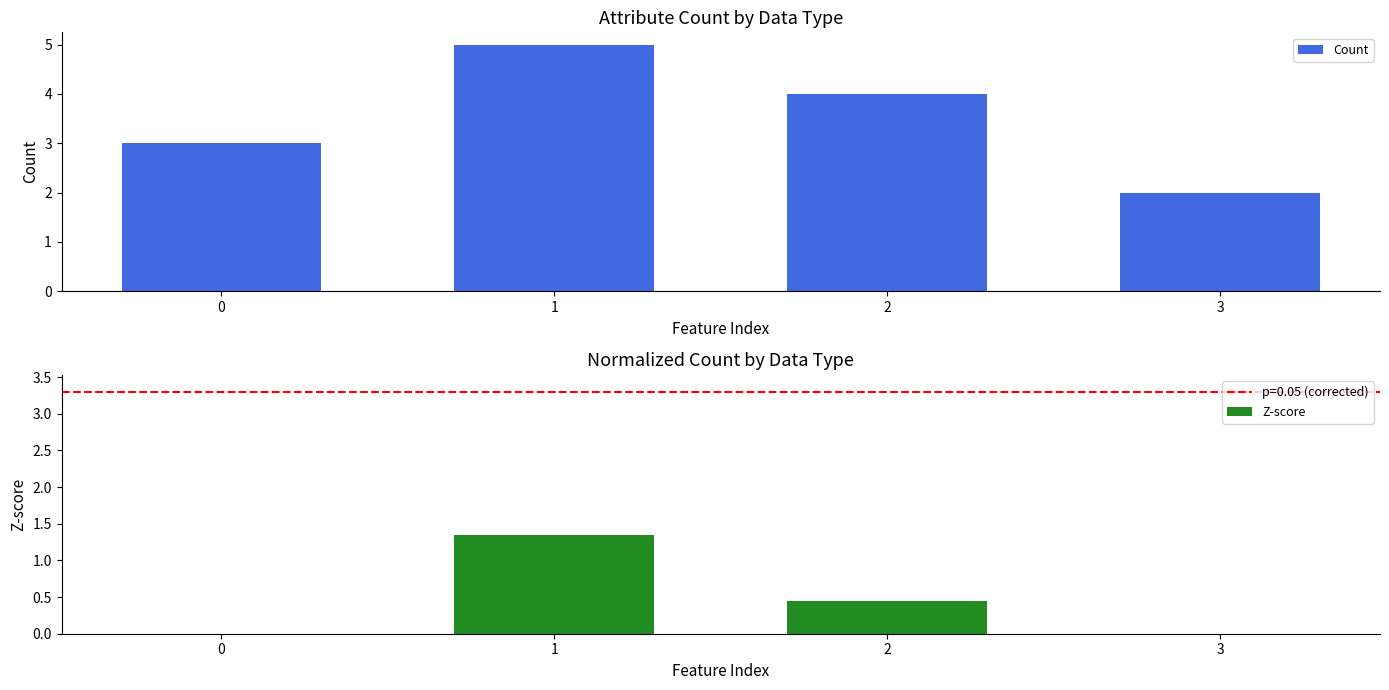

Which series has the widest spread of values?

Count